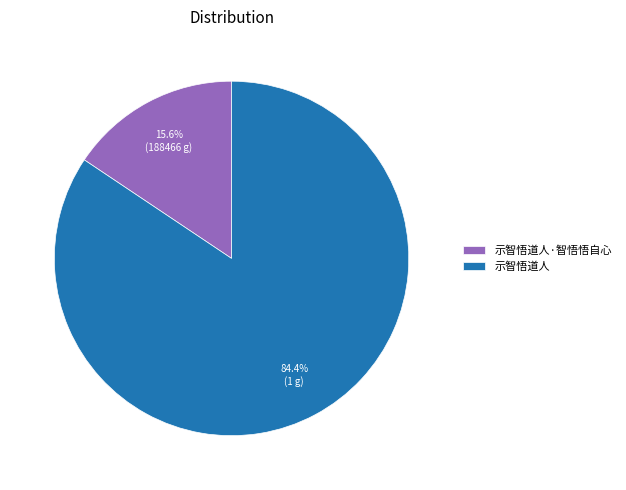

Approximately how many times larger is the value at 示智悟道人·智悟悟自心 compared to 示智悟道人?

0.2